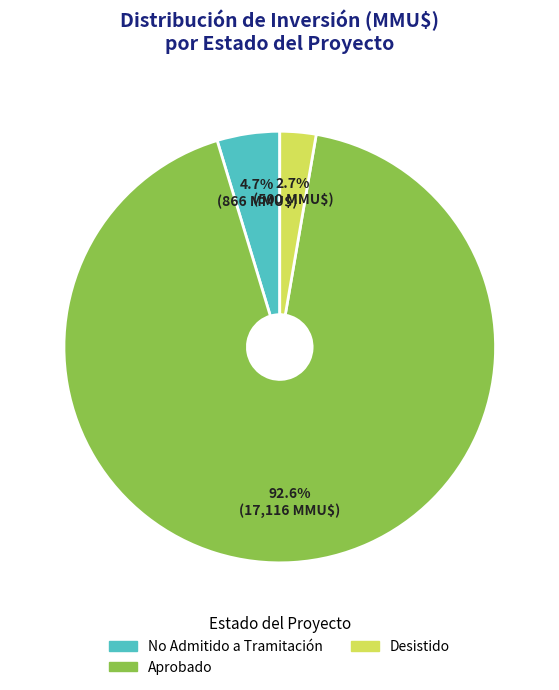

How many segments does this pie chart have?

3